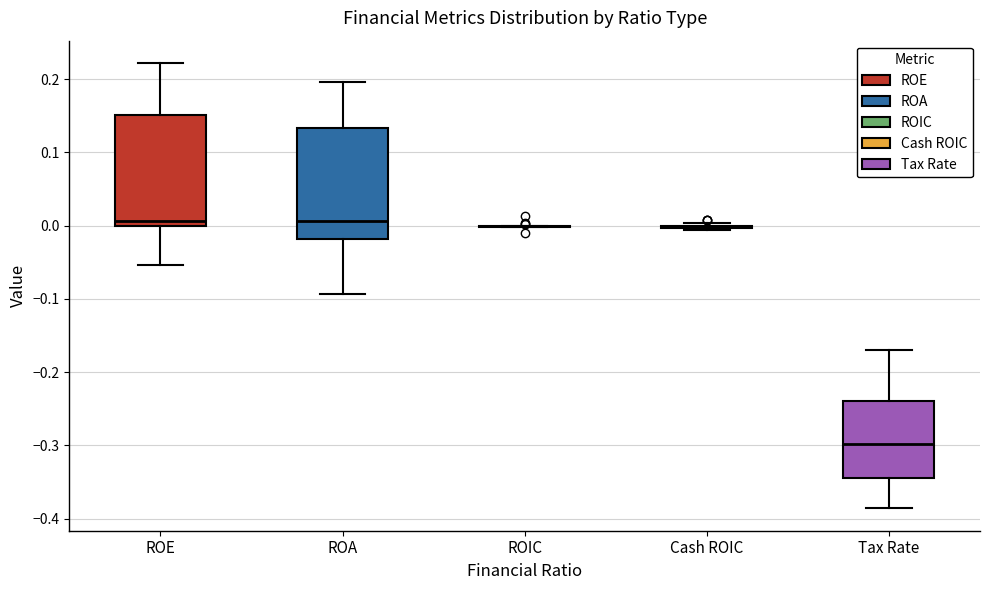

Reading left to right, read every box against the y-axis: the position of its median line, the range the box covers, and the ends of its whiskers. The values are not printed on the chart, so give them approximately, as read against the axis.

ROE: median 0.01, box 0.00 to 0.15, whiskers -0.05 to 0.22
ROA: median 0.01, box -0.02 to 0.13, whiskers -0.09 to 0.20
ROIC: box collapsed to a line at 0.00, whiskers 0.00 to 0.00
Cash ROIC: box collapsed to a line at 0.00, whiskers -0.01 to 0.00
Tax Rate: median -0.30, box -0.34 to -0.24, whiskers -0.39 to -0.17